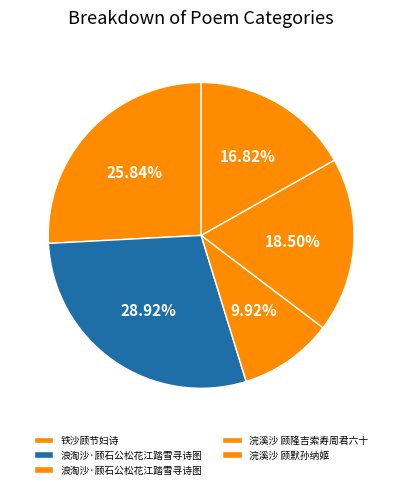

How many slices are in this pie chart?

5